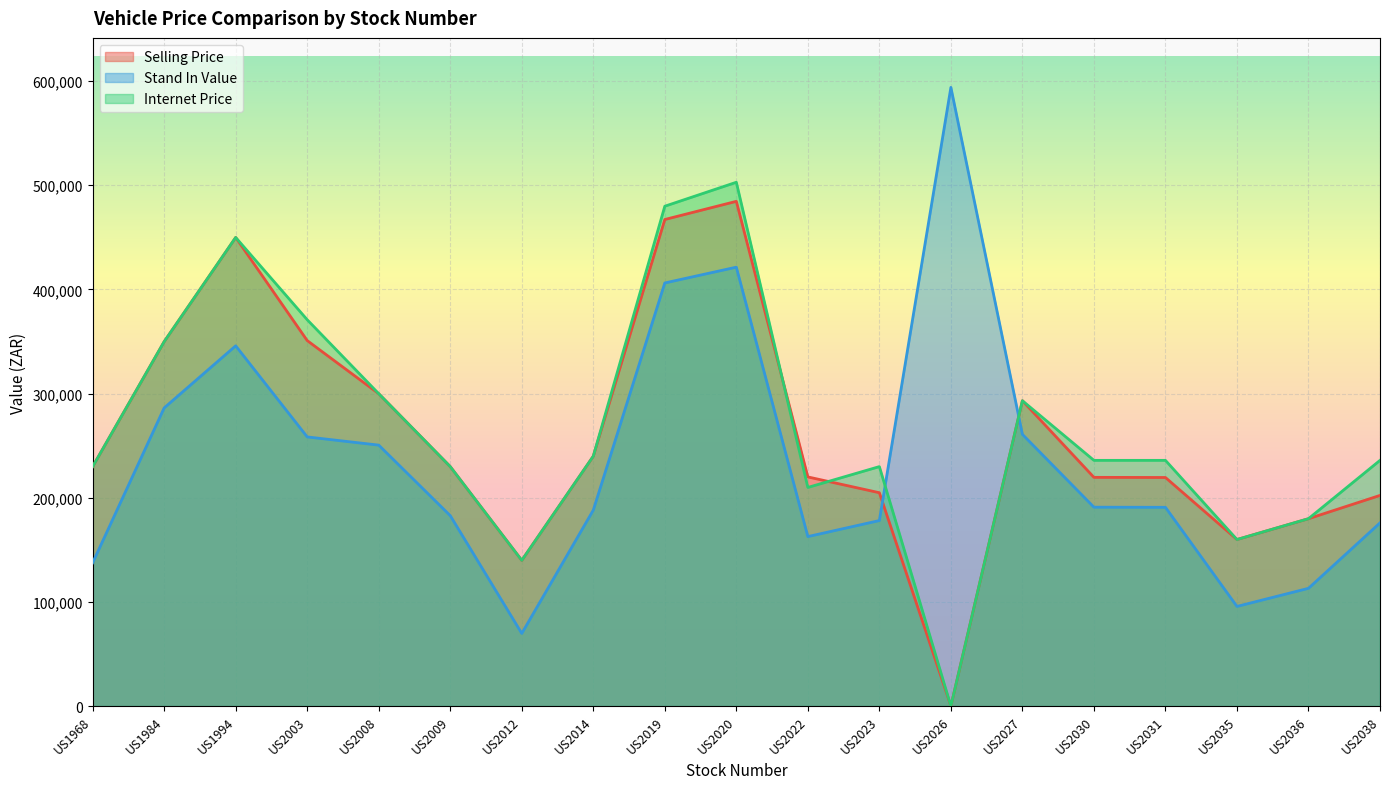

In Selling Price, how many points are higher than both neighbors (excluding endpoints)?

3